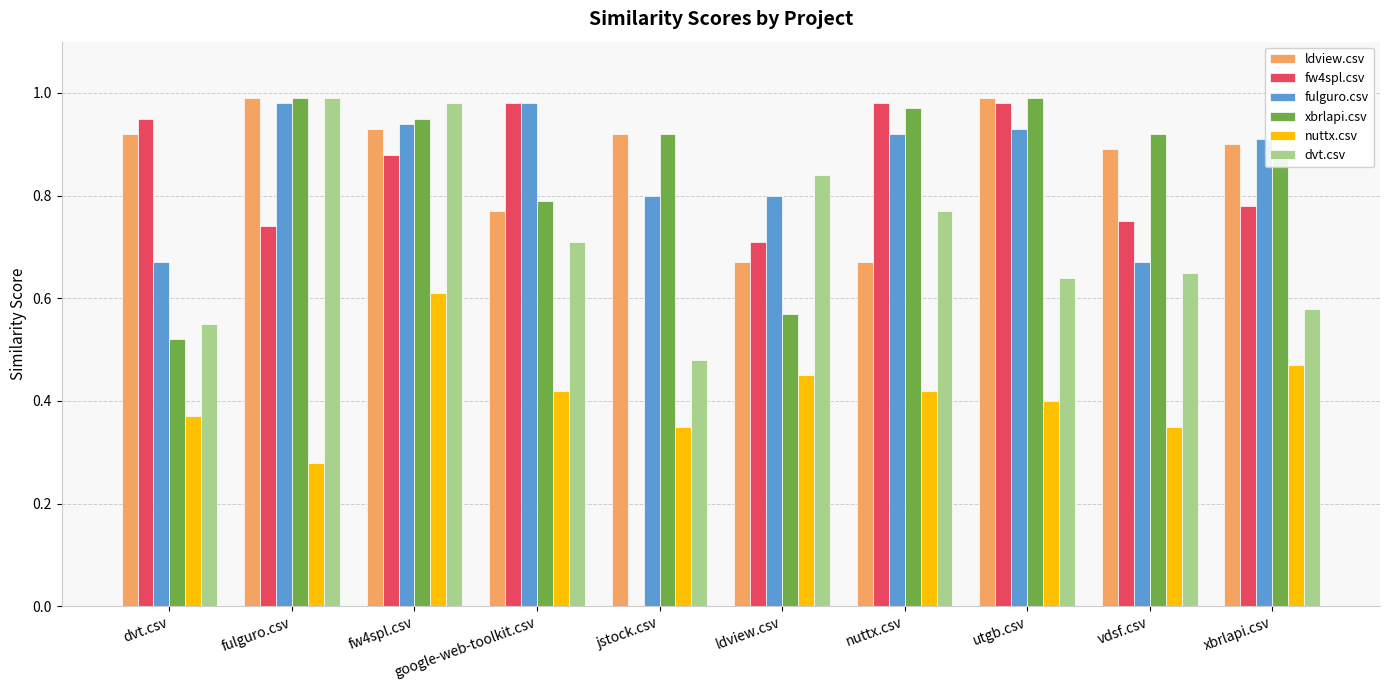

What is the total value across all series at google-web-toolkit.csv?

4.7